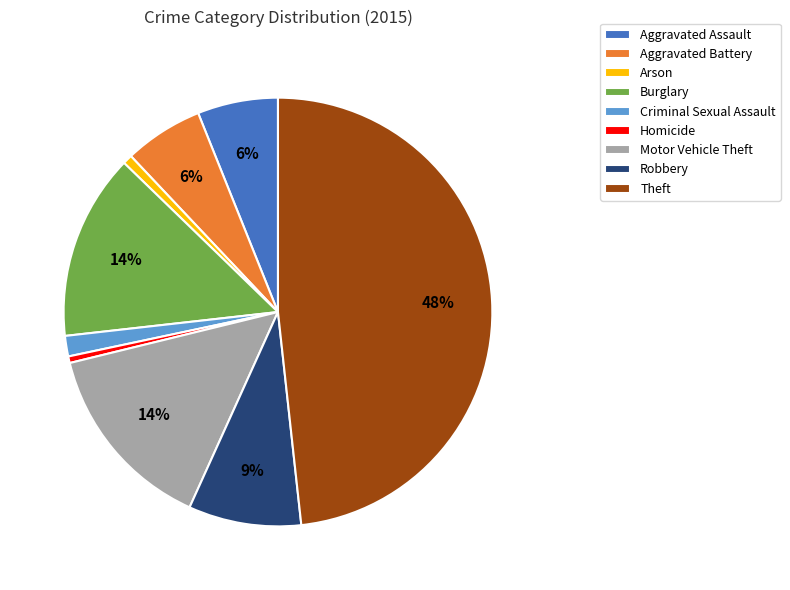

Is Aggravated Battery the majority of the pie?

No